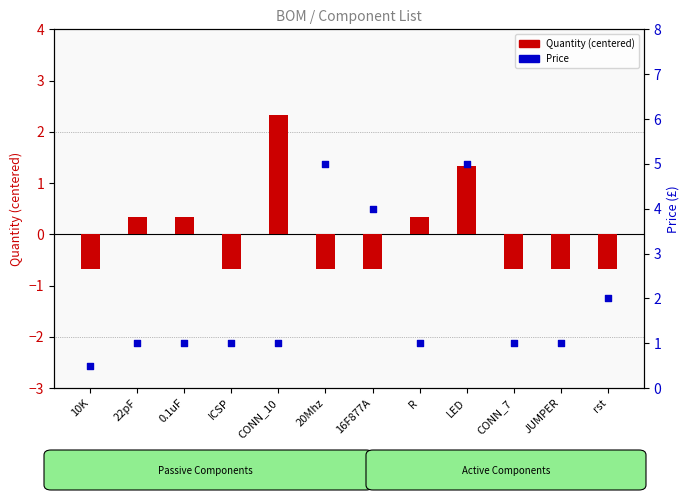

Is the value of Quantity (centered) at 0.1uF greater than the value of Price at JUMPER?

No